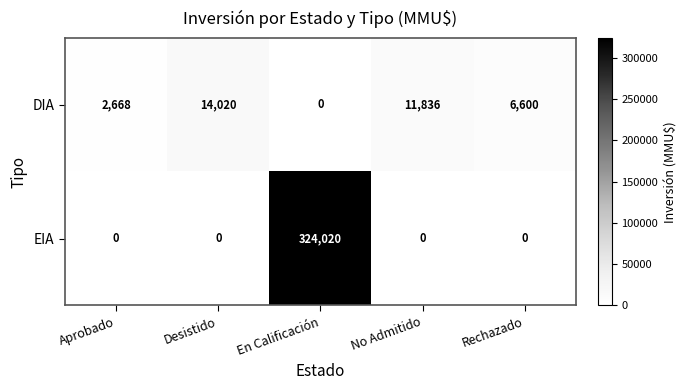

At which category is the sum across all series the highest?

En Calificación